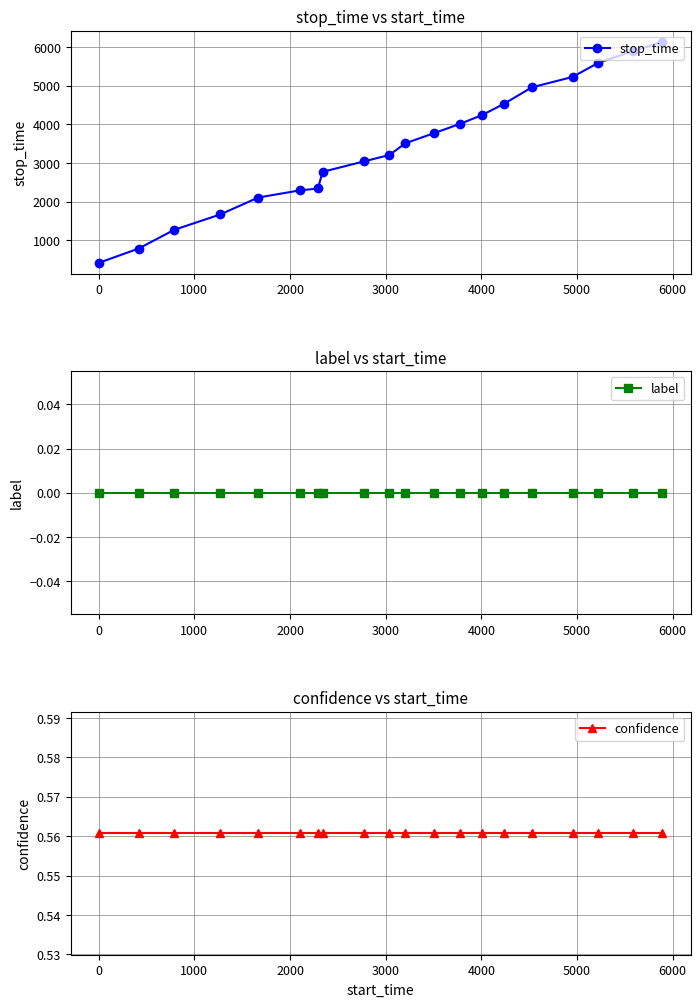

What is the maximum value for stop_time?

6133